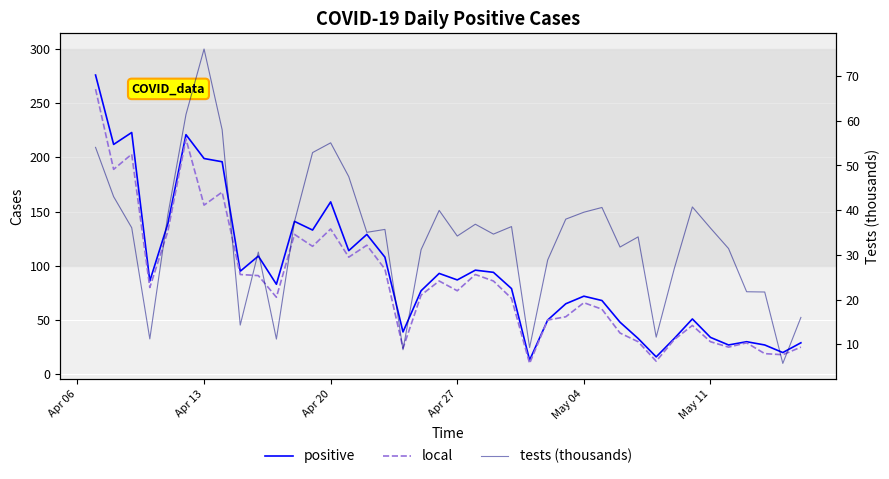

Which series has the largest range (max minus min)?

positive